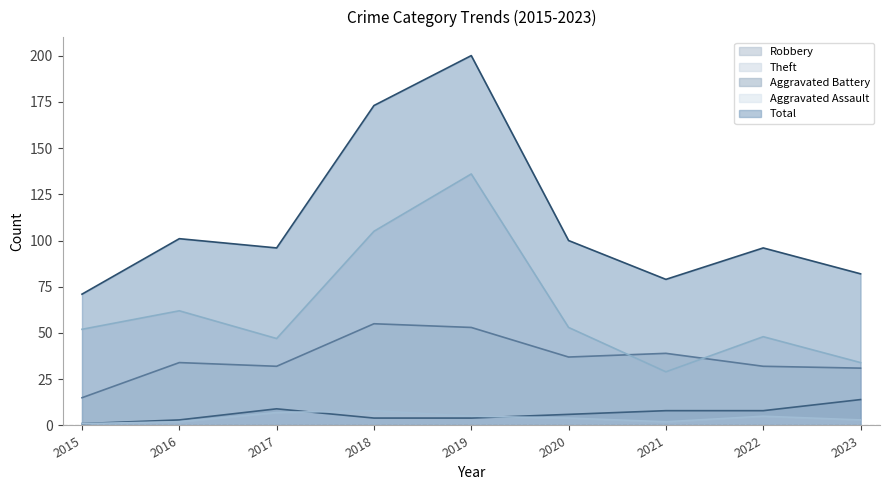

How many values in the Aggravated Battery series are below 6?

4